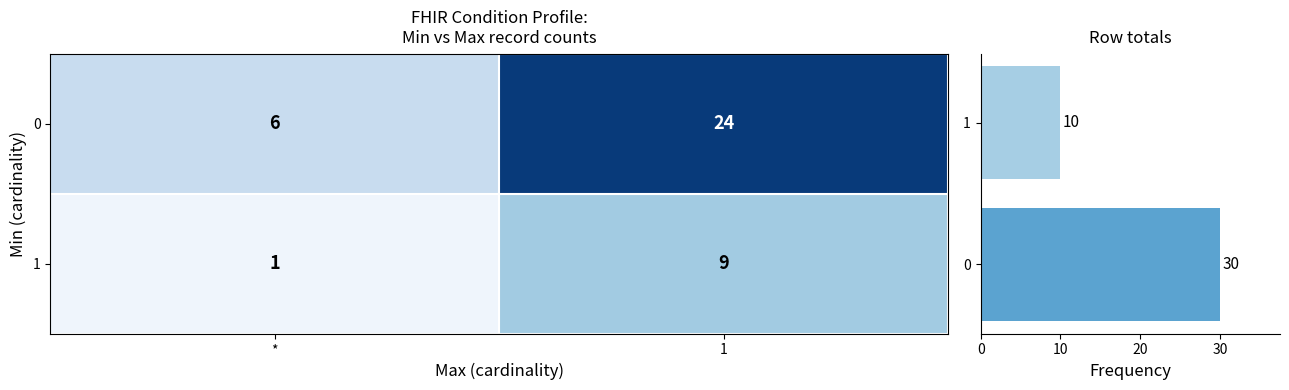

How many categories are shown in the chart?

2